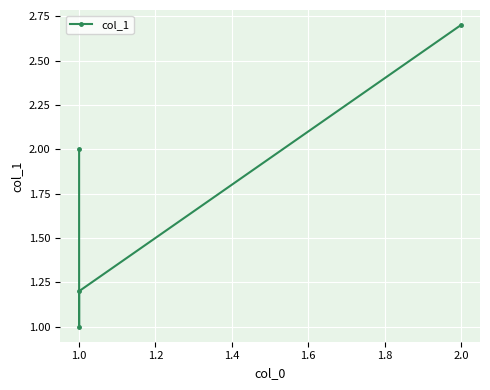

What is the greatest value displayed?

2.7